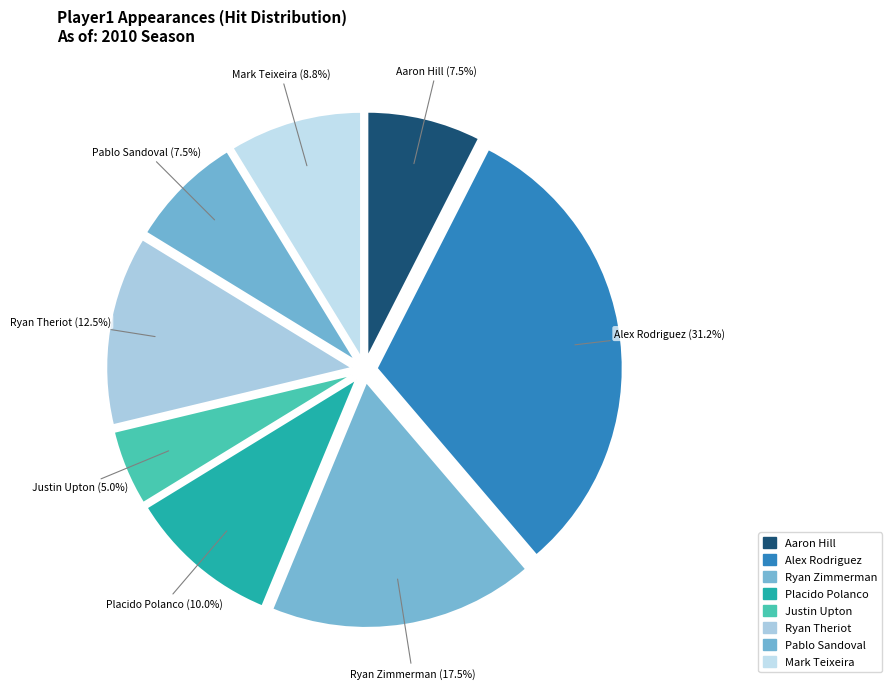

Combined, do Placido Polanco and Justin Upton account for over 50%?

No